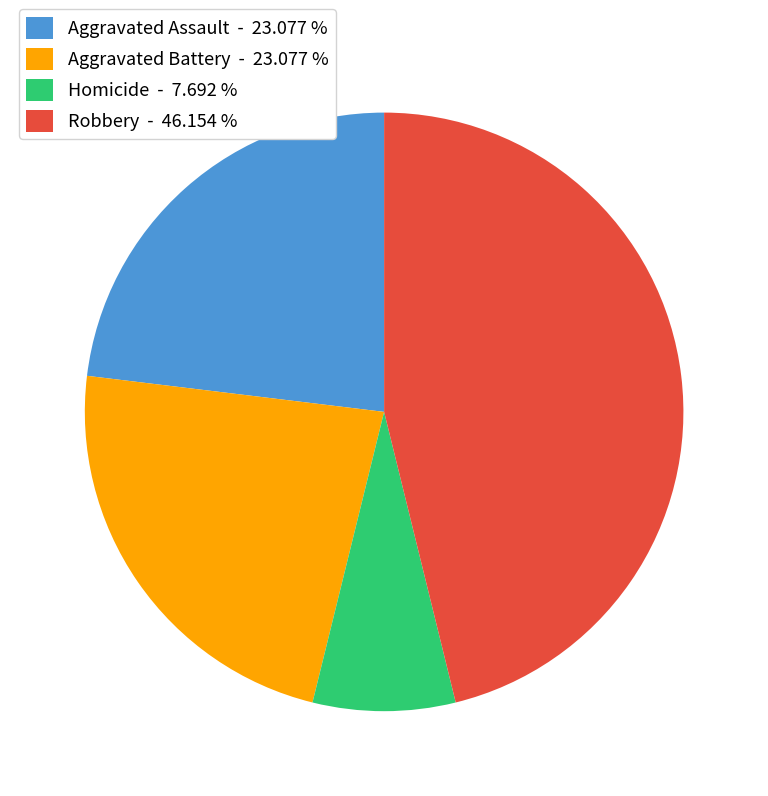

Between Aggravated Battery - 23.077 % and Homicide - 7.692 %, which is larger?

Aggravated Battery - 23.077 %